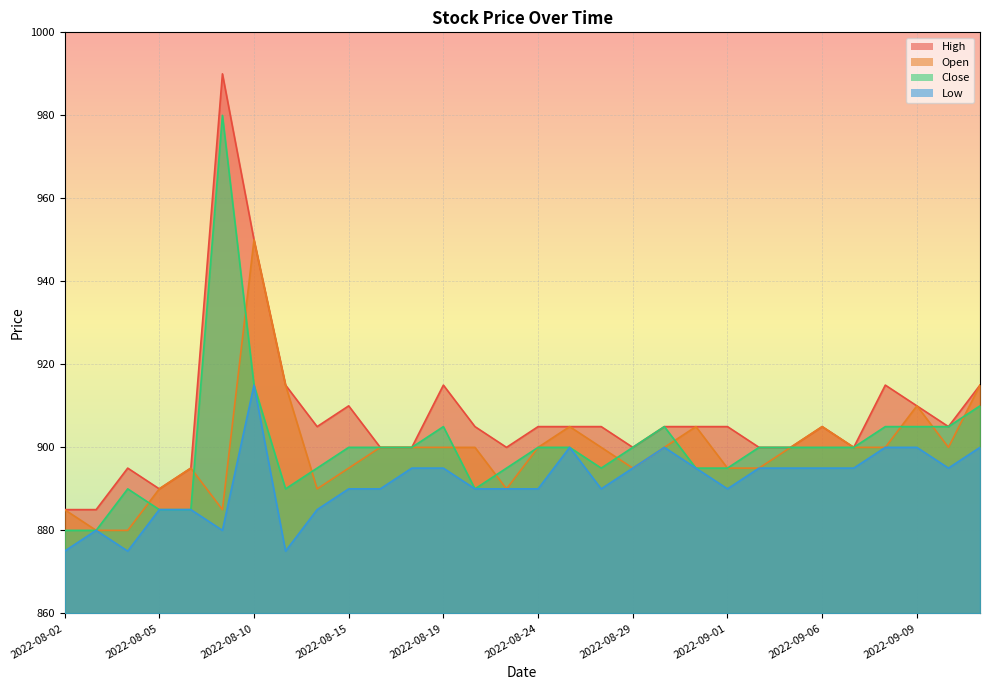

At which category does Open reach its first local valley?

2022-08-09